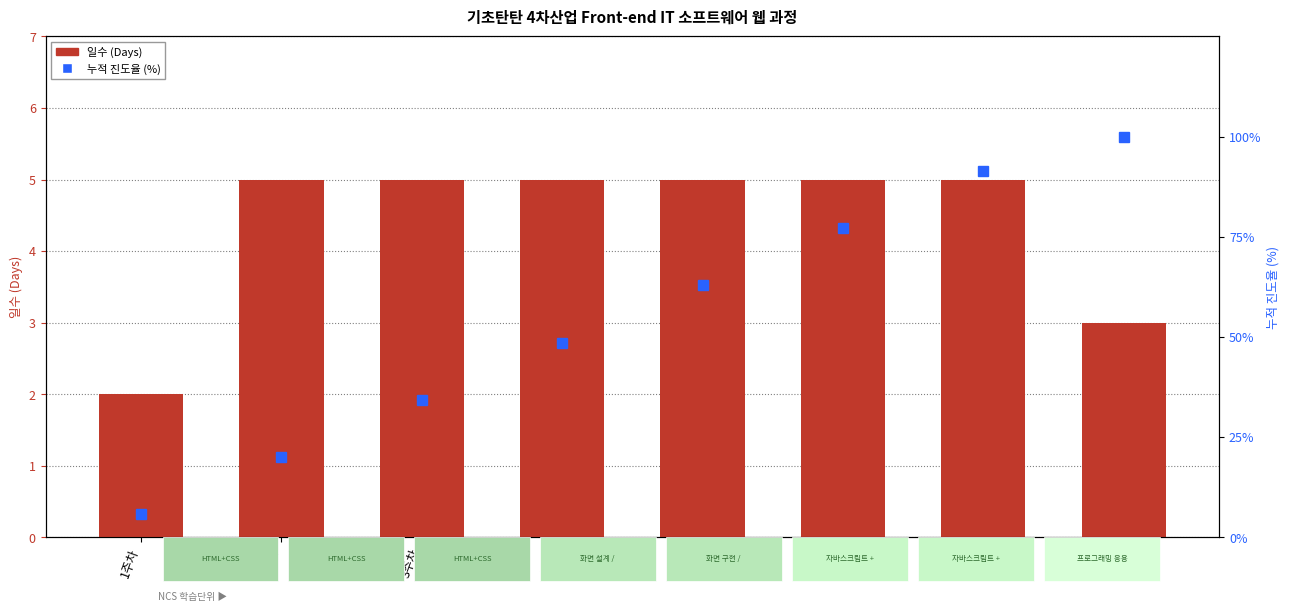

Read the 일수 (Days) value at 6주차.

5.0